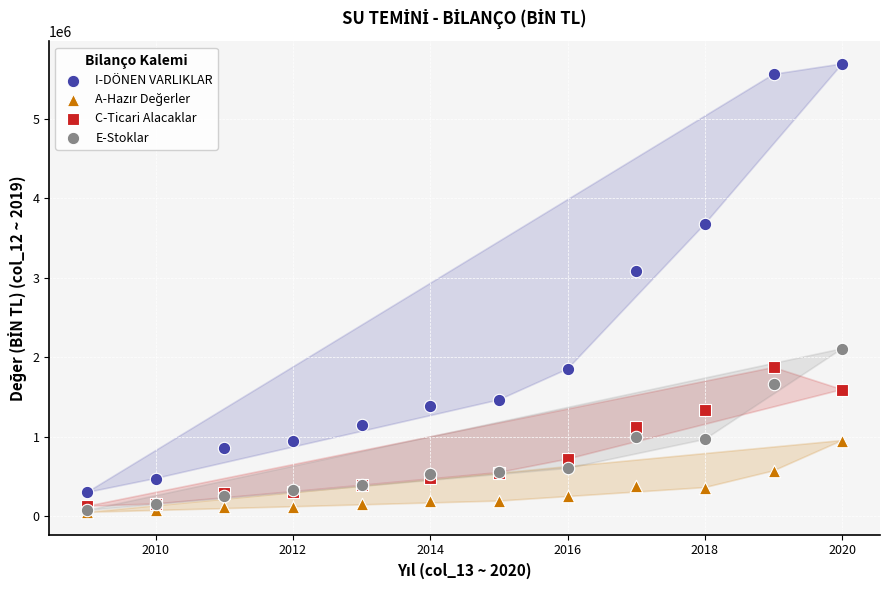

In the I-DÖNEN VARLIKLAR series, what Y value is closest to 2992973?

3085997.5